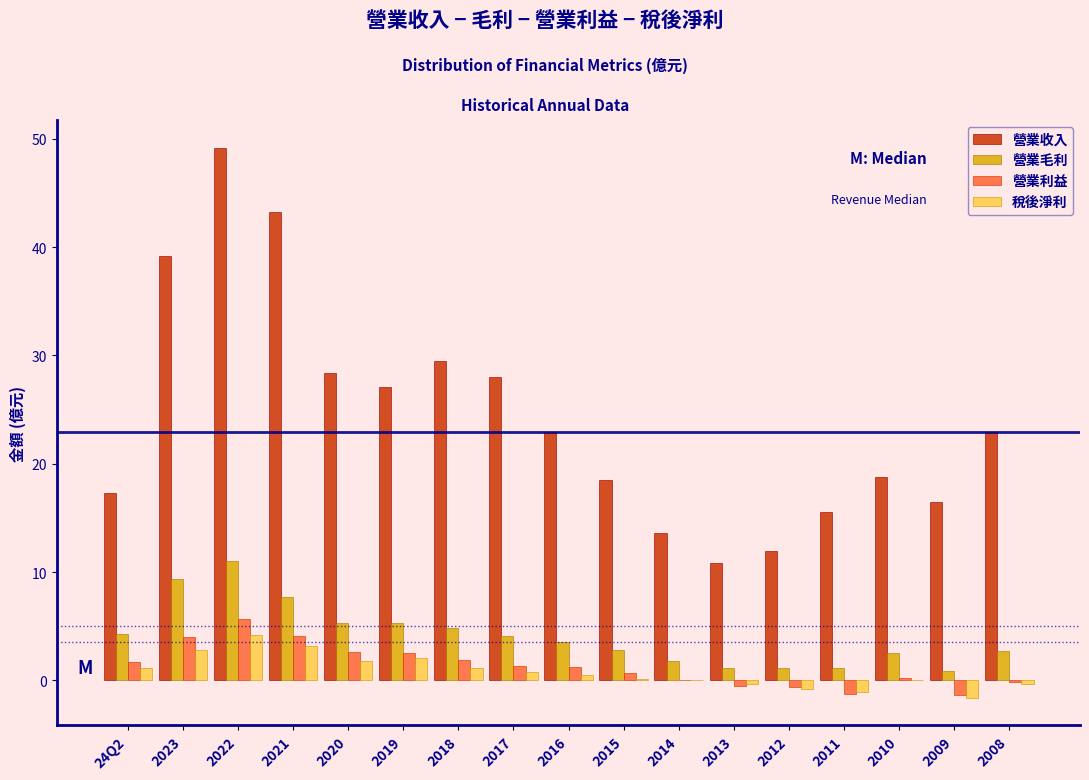

Which series changed the most between 24Q2 and 2013?

營業收入